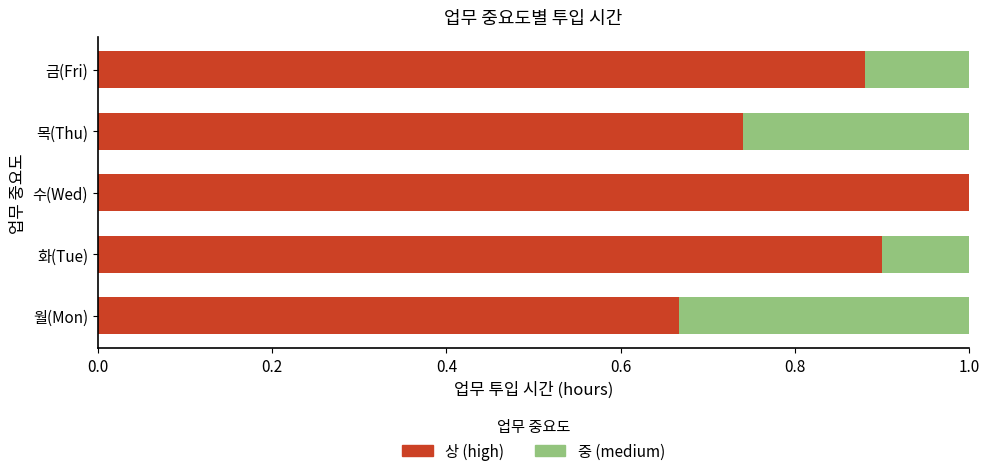

What is the sum of all 상 (high) values?

4.2